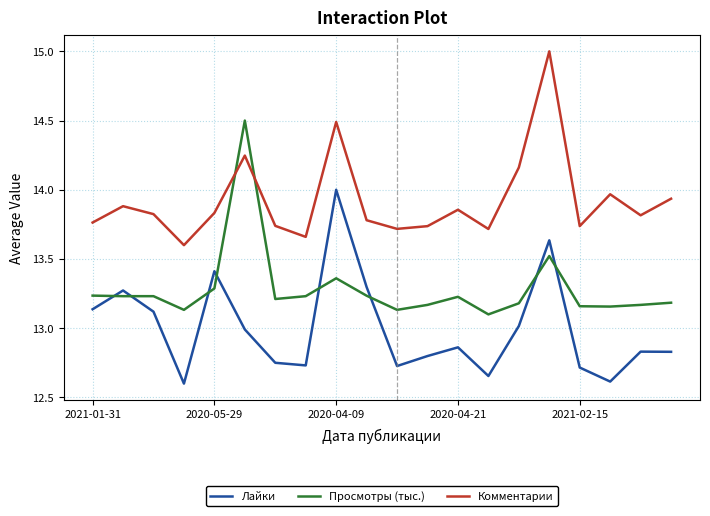

What is the difference between the maximum and minimum values in the Просмотры (тыс.) series?

1.4